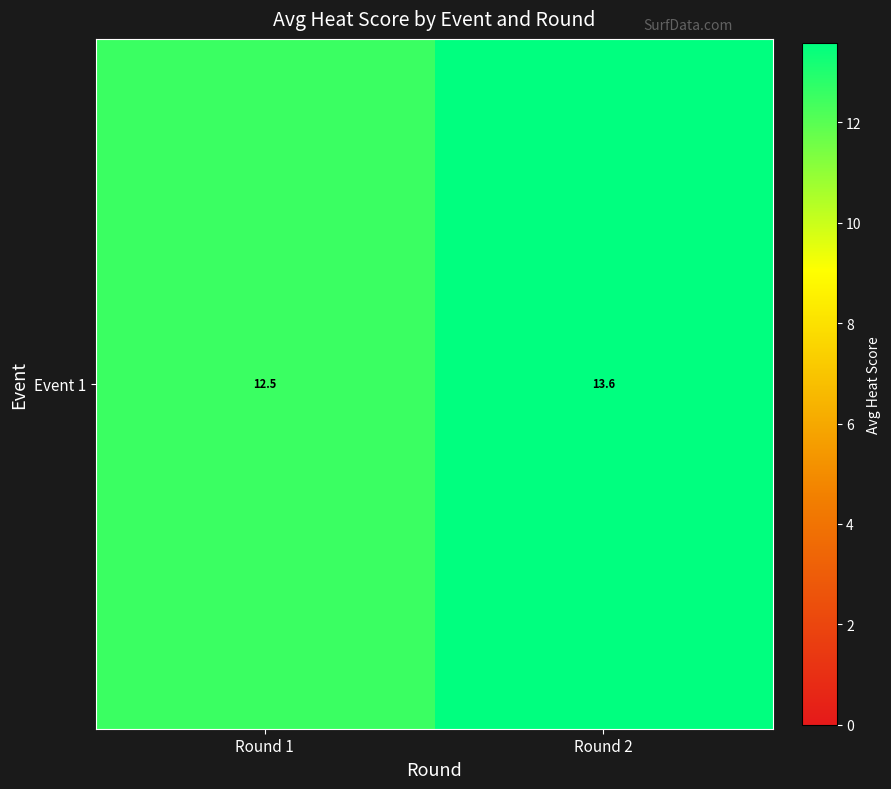

The chart shows a value of 23.1 at Round 2. True or false?

False